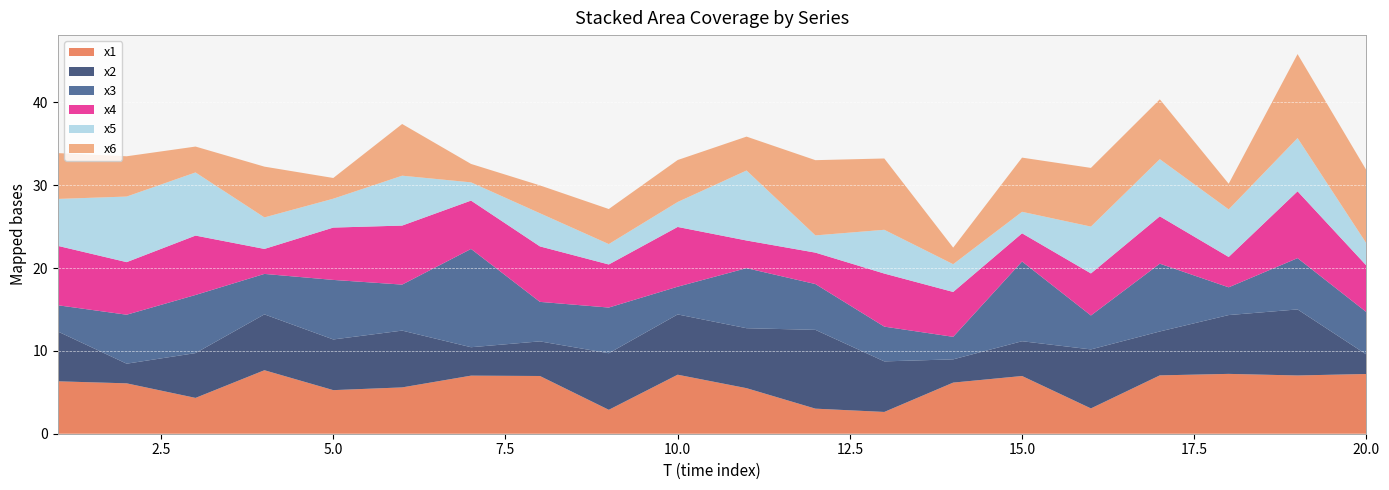

Reading right to left, extract all data points from this chart.

x1: 7.2	7.0	7.2	7.0	3.1	7.0	6.2	2.6	3.0	5.5	7.1	2.9	7.0	7.0	5.6	5.3	7.7	4.3	6.1	6.3
x2: 2.4	8.0	7.1	5.3	7.1	4.2	2.8	6.1	9.5	7.2	7.3	6.8	4.2	3.4	6.9	6.1	6.7	5.4	2.4	6.0
x3: 5.1	6.2	3.4	8.2	4.1	9.6	2.7	4.2	5.5	7.3	3.3	5.5	4.8	11.9	5.6	7.2	4.9	7.0	5.9	3.2
x4: 5.6	8.1	3.7	5.7	5.1	3.4	5.4	6.4	3.8	3.3	7.2	5.2	6.7	5.8	7.1	6.3	3.0	7.2	6.3	7.2
x5: 2.7	6.4	5.7	6.9	5.7	2.6	3.4	5.3	2.1	8.5	3.0	2.5	4.0	2.2	6.0	3.5	3.8	7.6	7.9	5.7
x6: 8.8	10.1	3.1	7.2	7.1	6.5	2.0	8.6	9.1	4.1	5.1	4.2	3.4	2.2	6.2	2.5	6.1	3.1	4.9	5.5